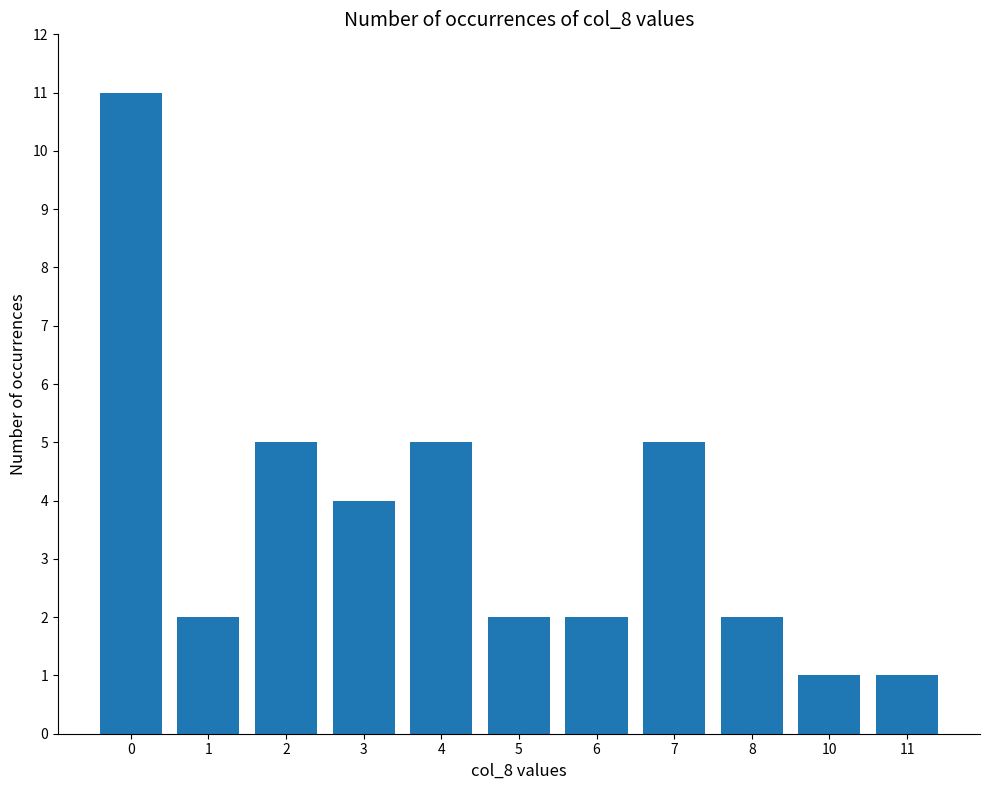

Count the number of data series in this chart.

1